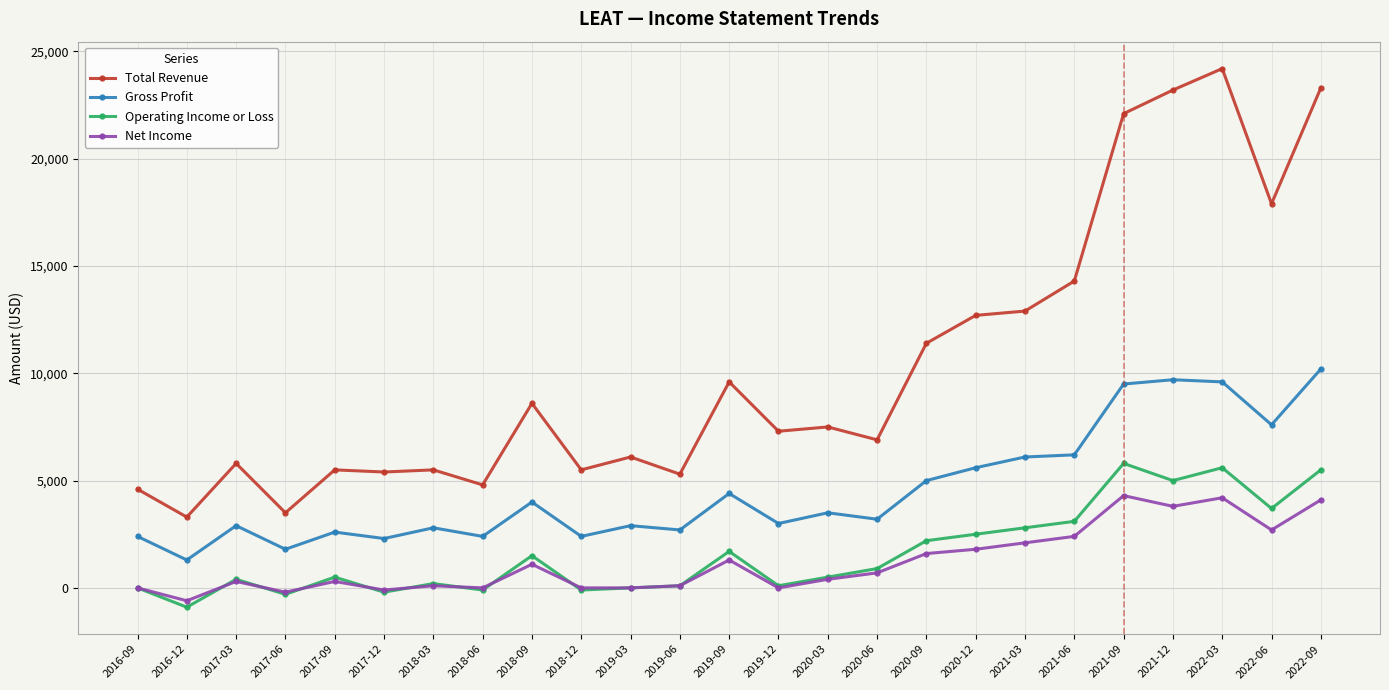

What is the sum of the Operating Income or Loss values at 2017-12 and 2021-09?

5600